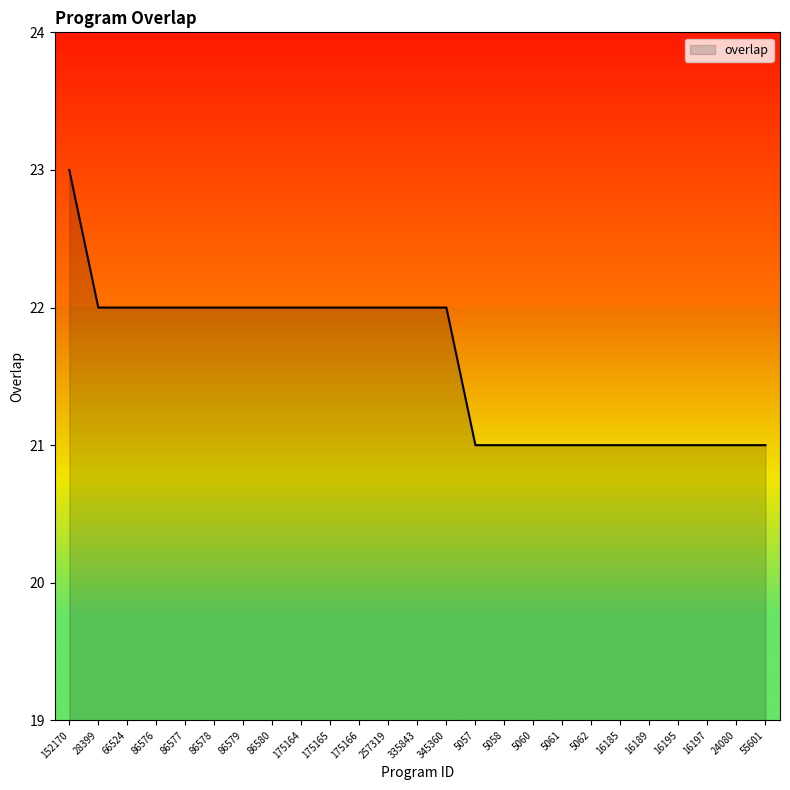

How many series are shown in this chart?

1